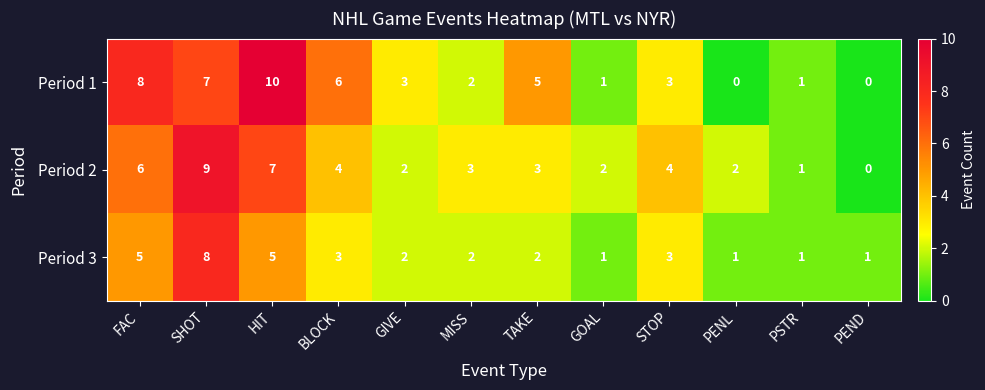

Rank the series at SHOT from highest to lowest value.

Period 2, Period 3, Period 1